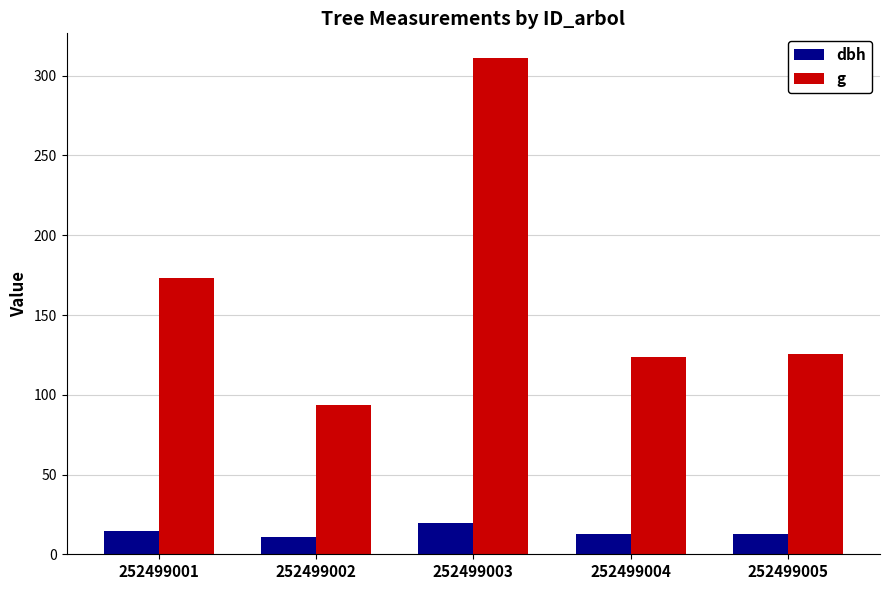

What is the maximum value for g?

311.0